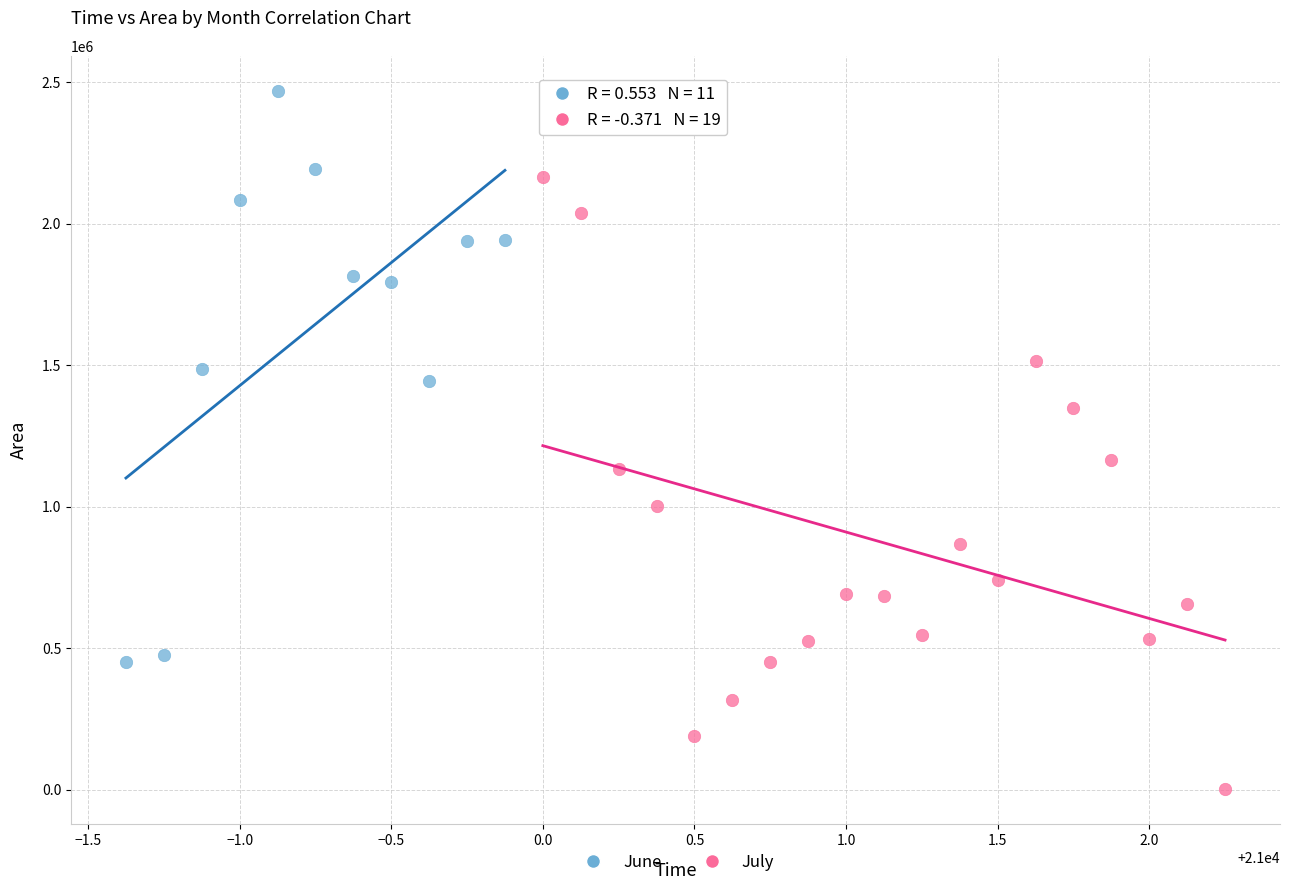

Which series contains the highest Y value?

June